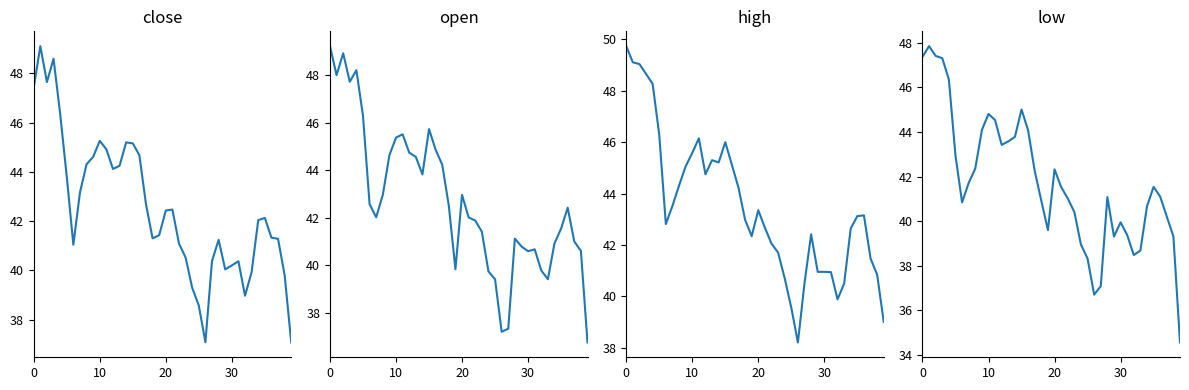

Is it true that low equals 40.4 at 23?

True